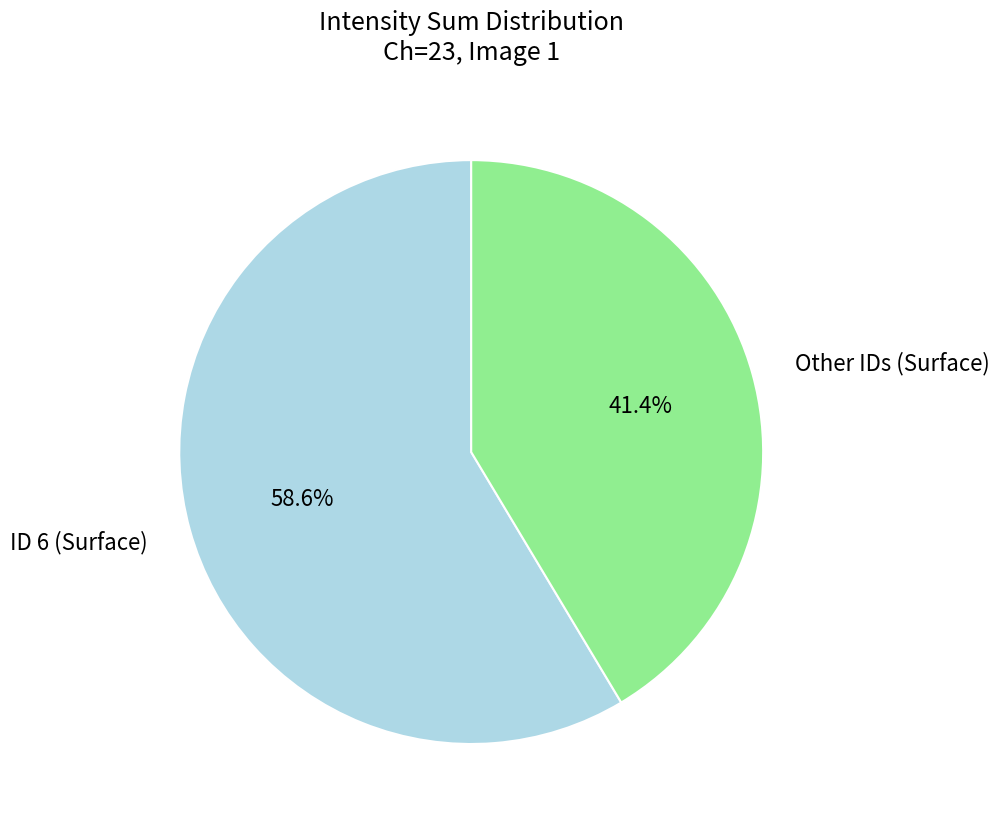

What is the ratio of the value at Other IDs (Surface) to the value at ID 6 (Surface)?

0.7